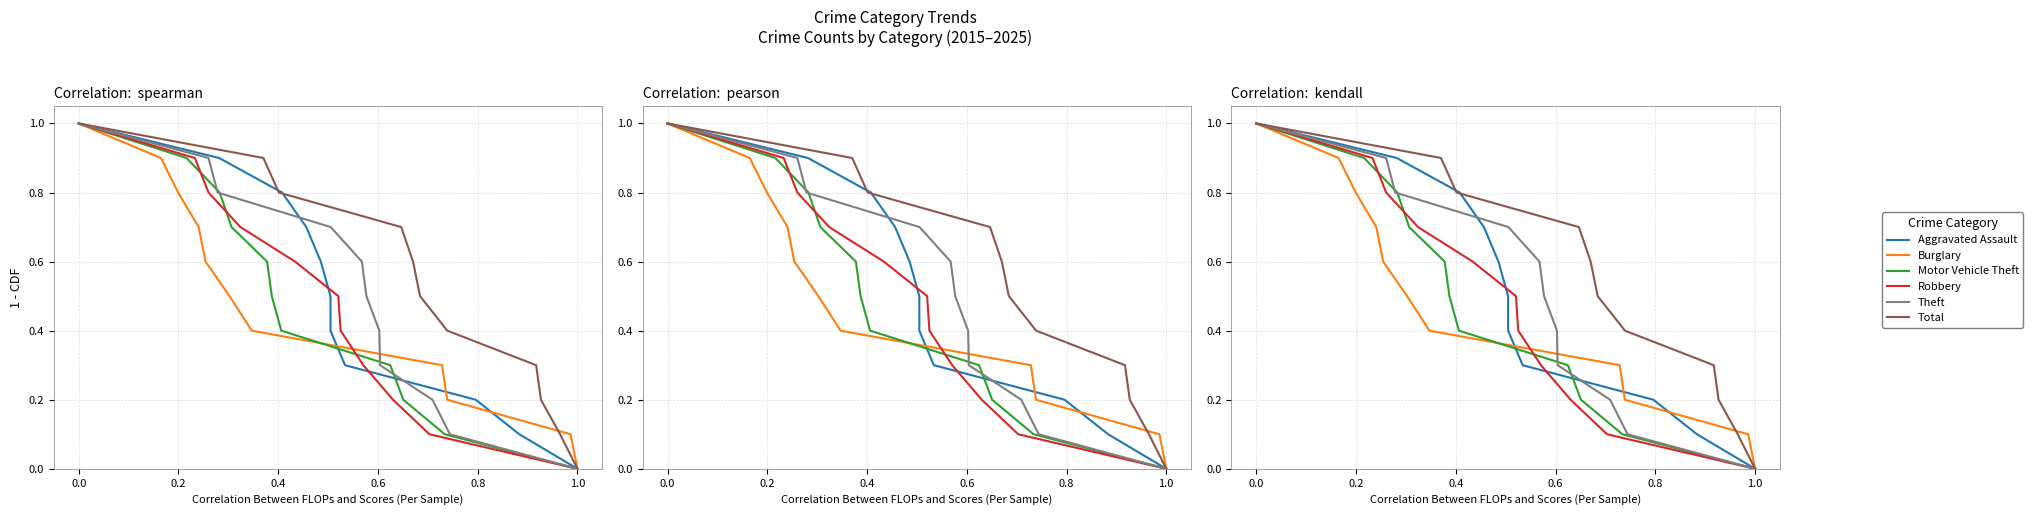

What is the difference between the maximum and second lowest values in the Aggravated Assault series?

0.9